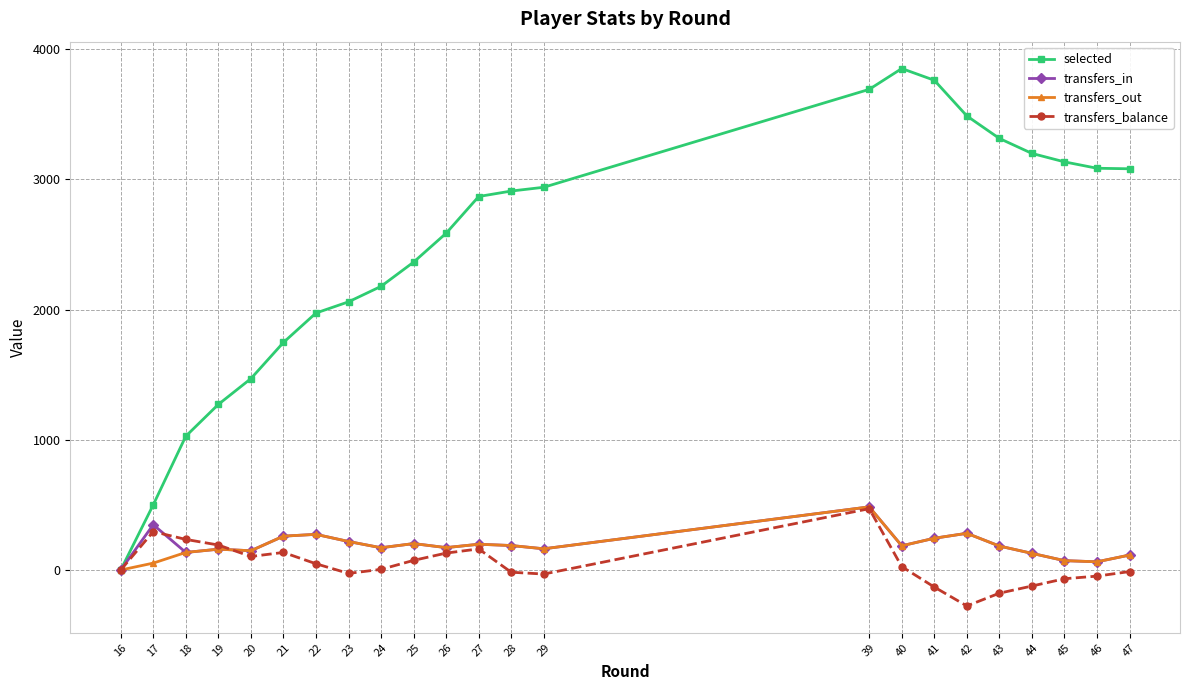

At which label is selected closest to 1926?

22